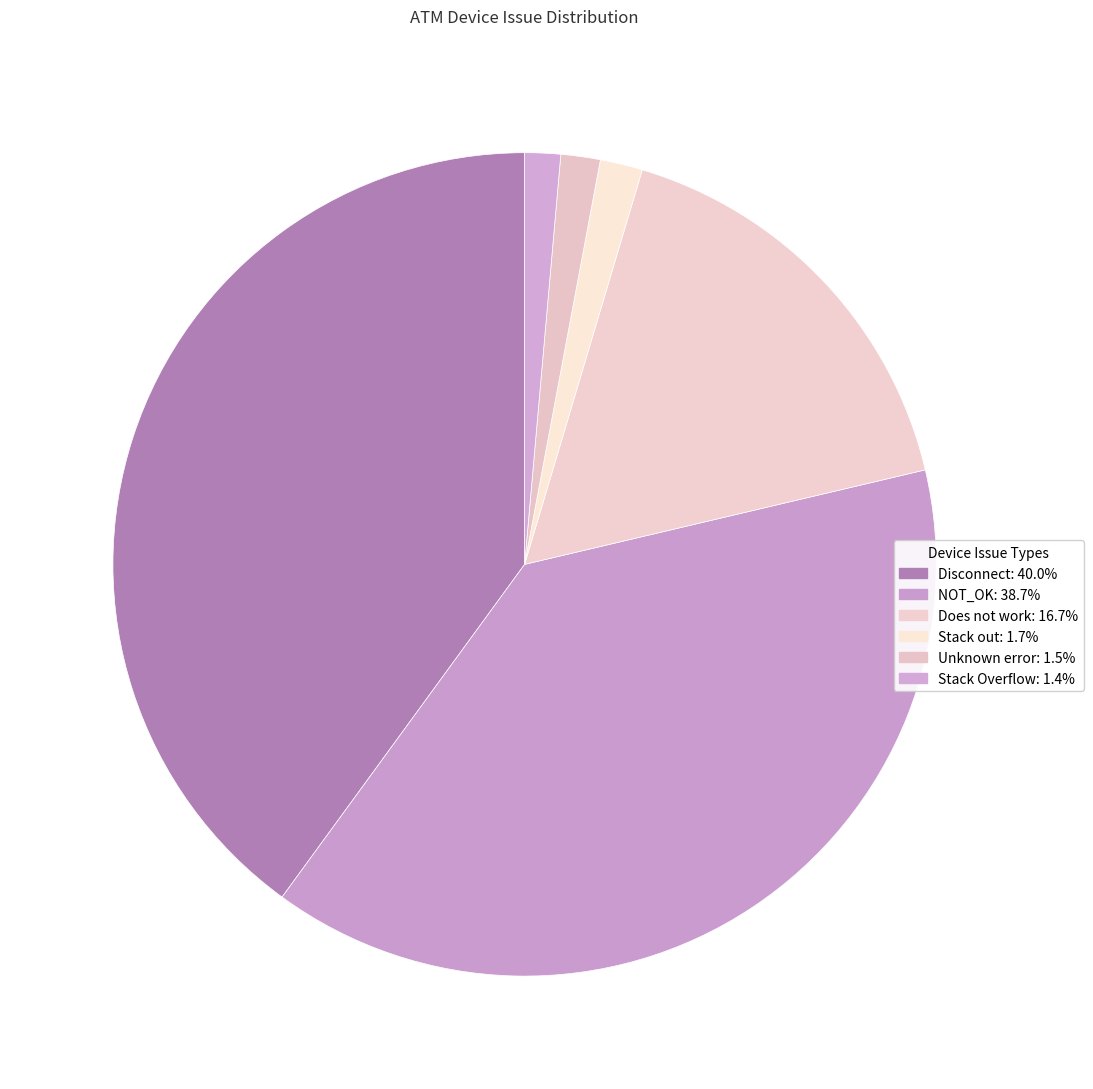

Count the number of slices in the pie.

6